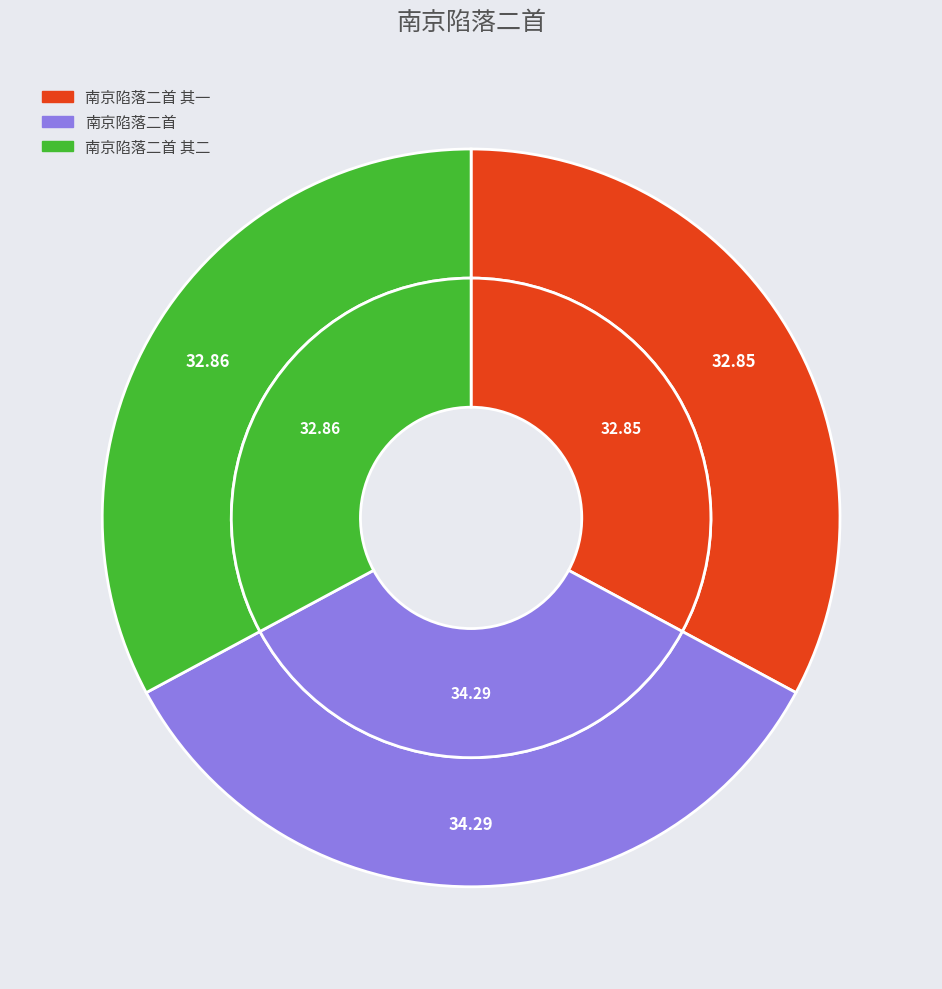

To the nearest percent, what is the combined percentage of 南京陷落二首 其二 and 南京陷落二首?

67%